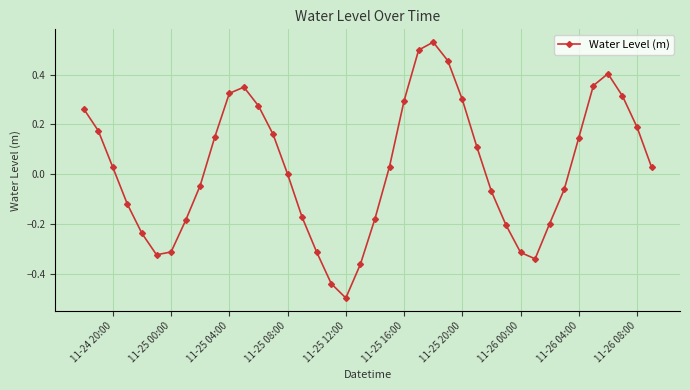

How many points are lower than both their immediate neighbors (excluding endpoints)?

3